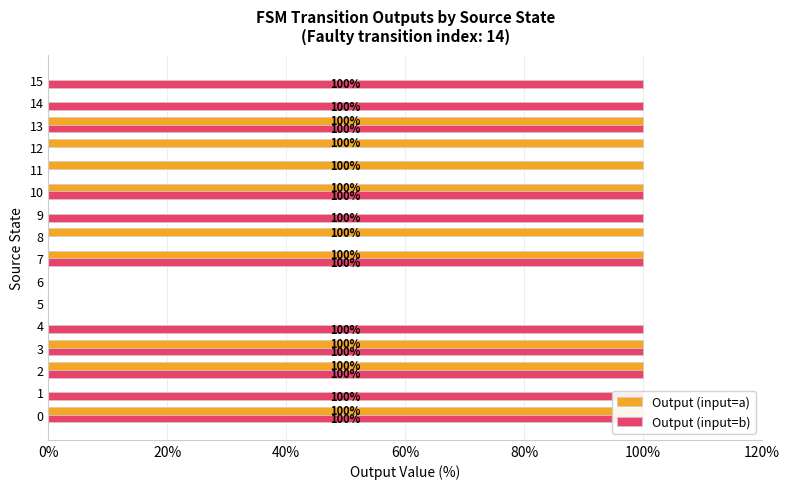

True or false: Output (input=a) has a value of 22 at 40%.

False